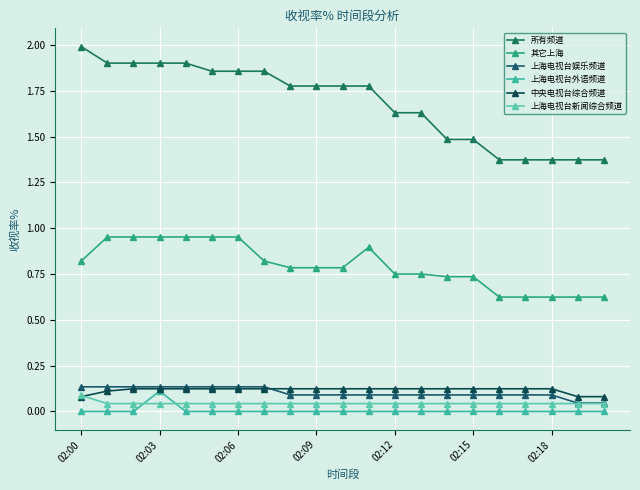

What is the maximum value shown in the chart?

2.0